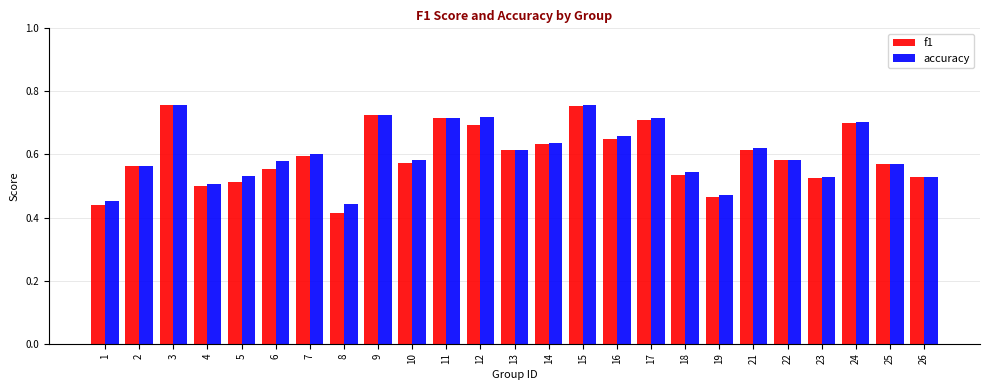

How many bars are there in total?

50